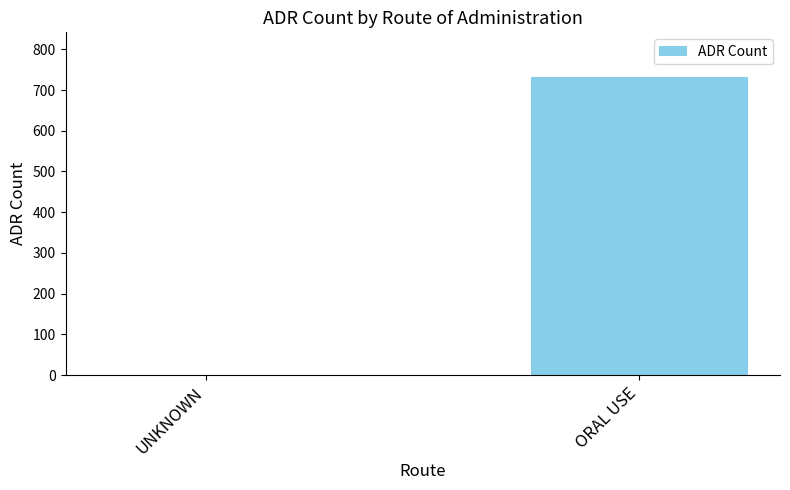

The value at ORAL USE is 505. True or false?

False